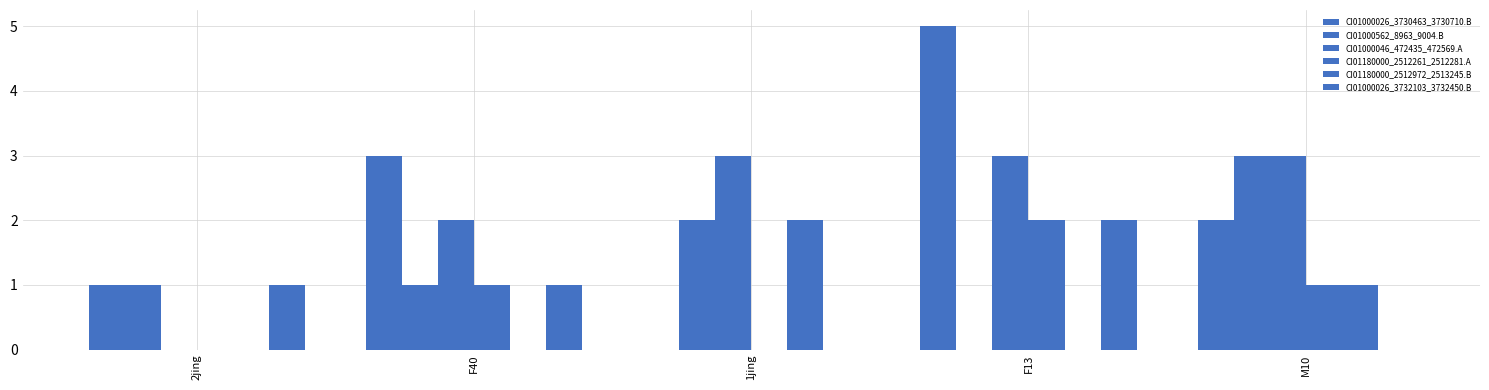

Reading left to right, extract all data points from this chart.

CI01000026_3730463_3730710.B: 2jing=1	F40=3	1jing=0	F13=5	M10=2
CI01000562_8963_9004.B: 2jing=1	F40=1	1jing=2	F13=0	M10=3
CI01000046_472435_472569.A: 2jing=0	F40=2	1jing=3	F13=3	M10=3
CI01180000_2512261_2512281.A: 2jing=0	F40=1	1jing=0	F13=2	M10=1
CI01180000_2512972_2513245.B: 2jing=0	F40=0	1jing=2	F13=0	M10=1
CI01000026_3732103_3732450.B: 2jing=1	F40=1	1jing=0	F13=2	M10=0